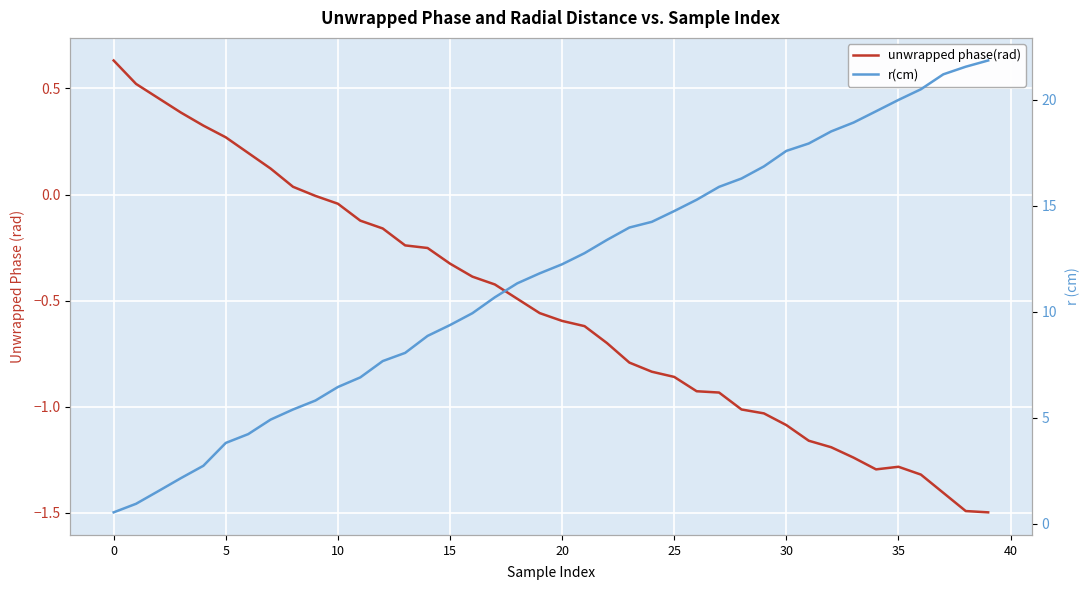

The value of r(cm) at 26 is 4.2. True or false?

False